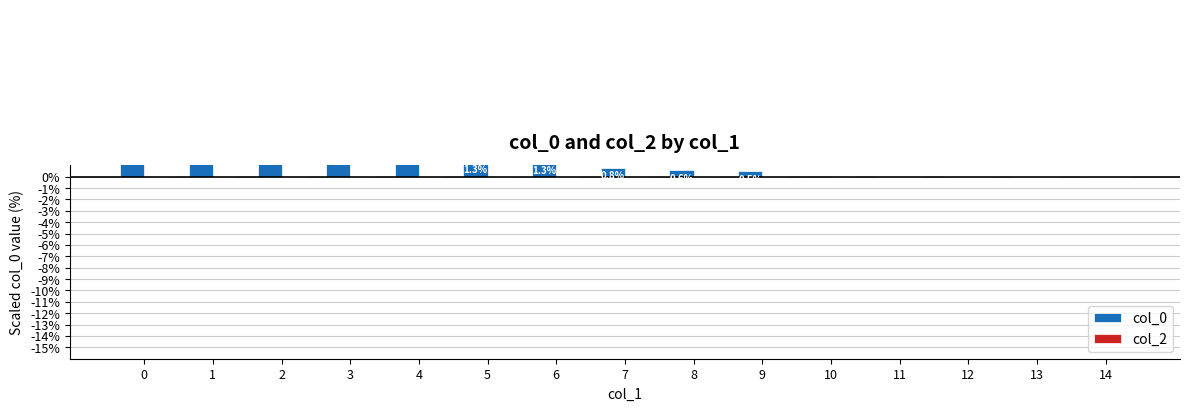

Which has a higher value, 5 or 4?

4